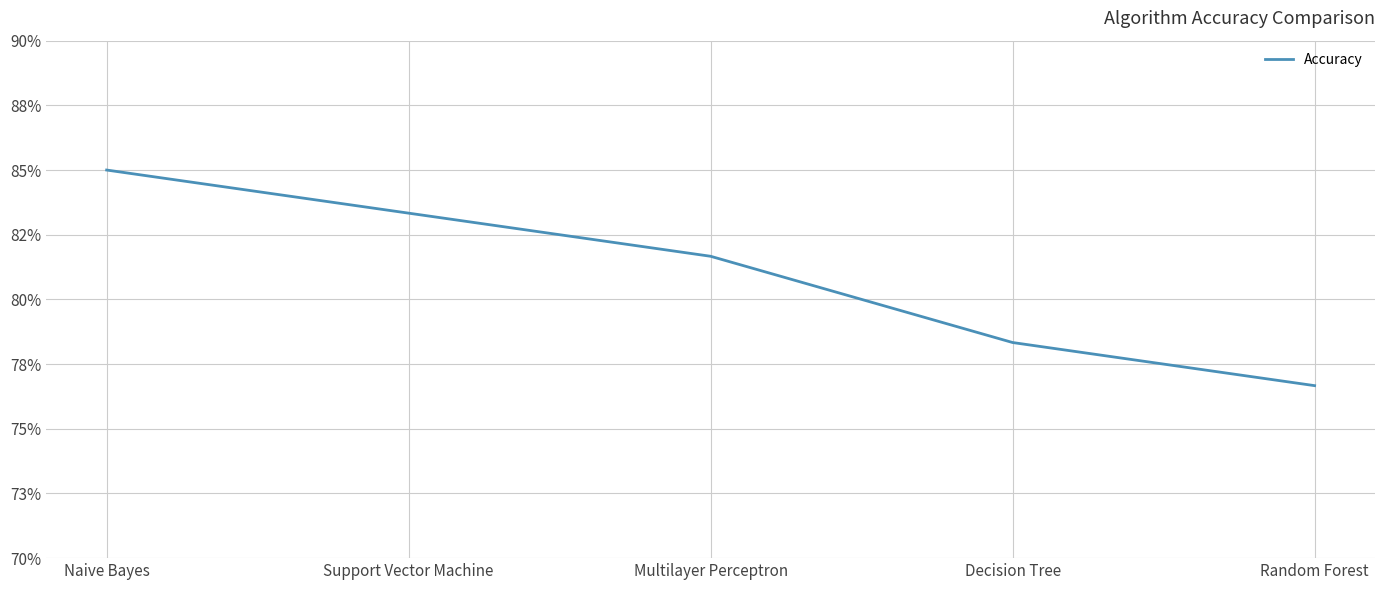

Does the chart display data point markers on the line(s)?

No